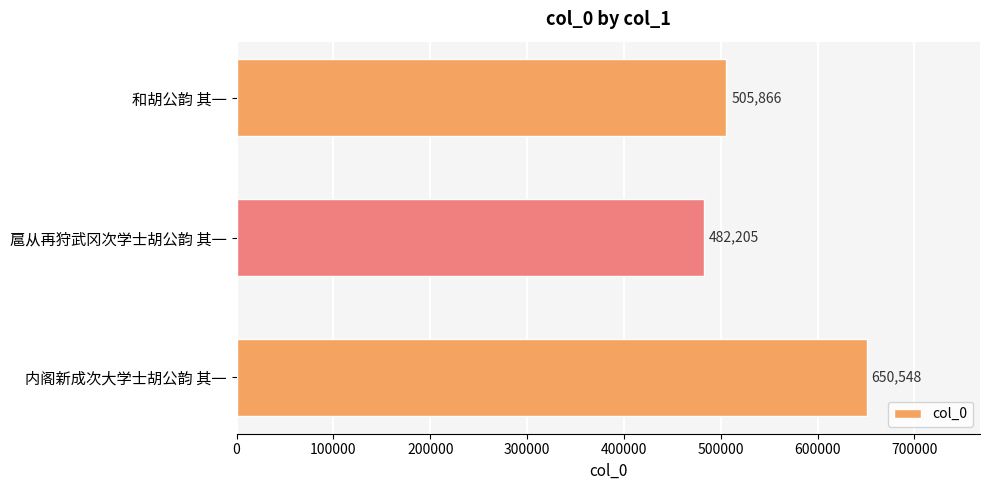

What is the ratio of the value at 扈从再狩武冈次学士胡公韵 其一 to the value at 内阁新成次大学士胡公韵 其一?

0.7